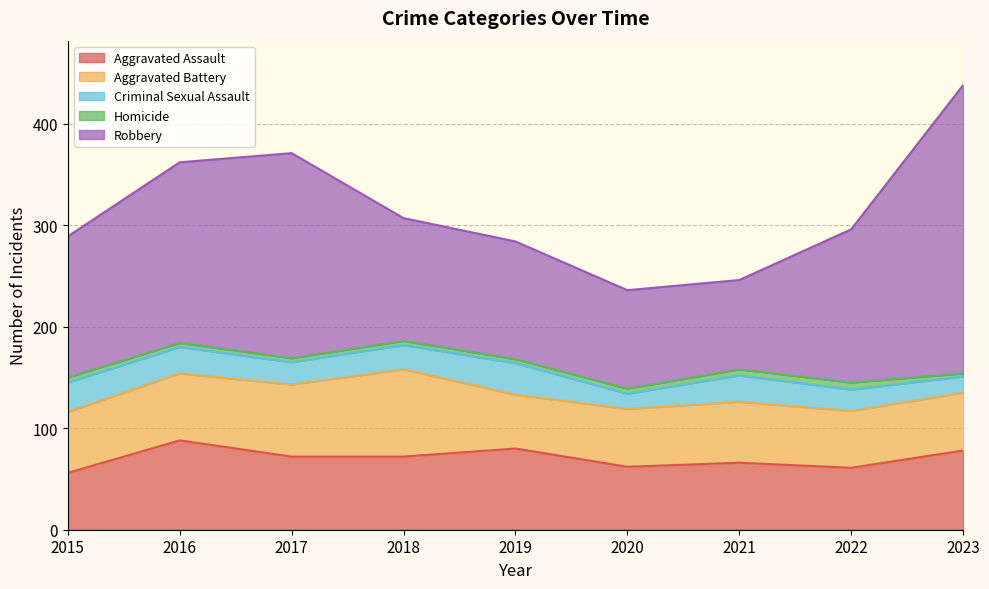

At which category is the sum across all series the highest?

2023